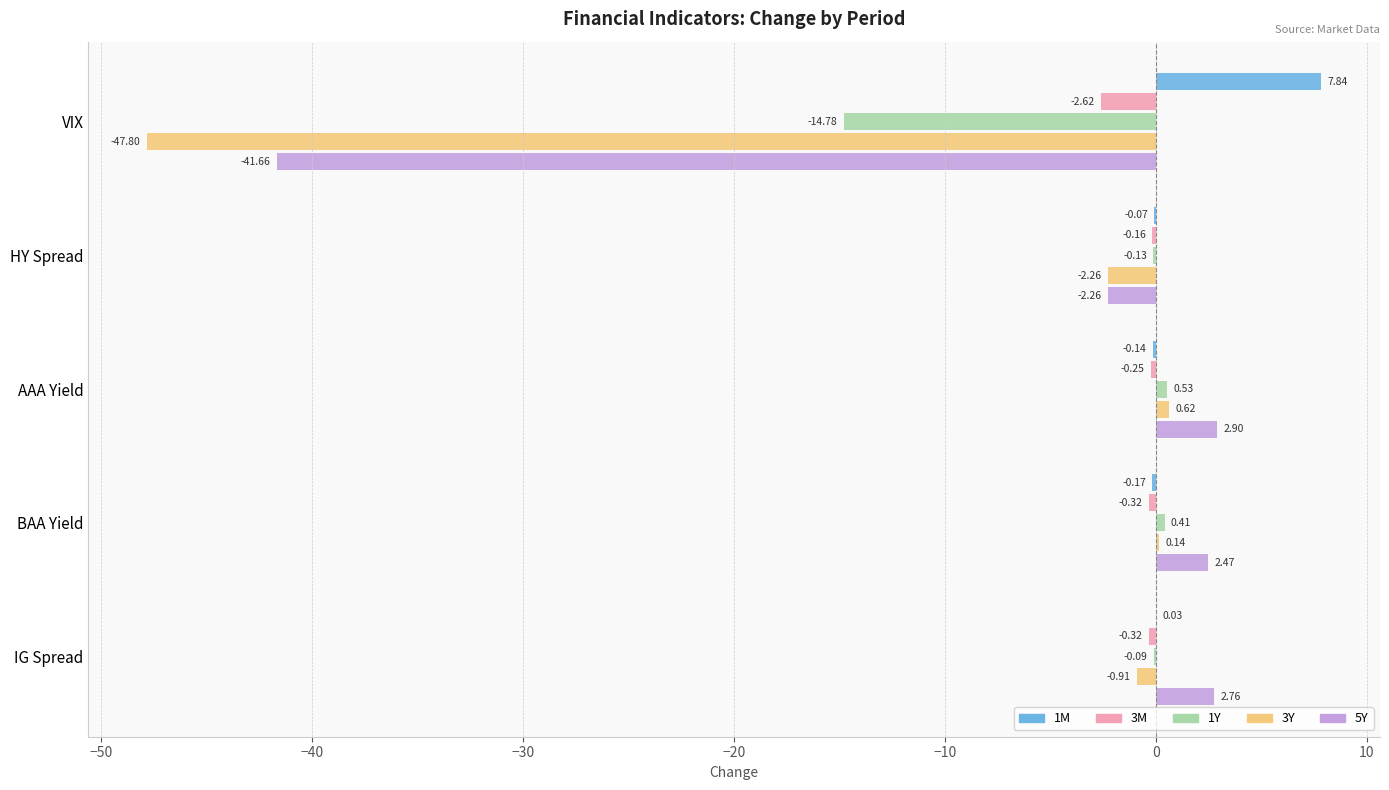

What is the sum of all 1M values?

7.5